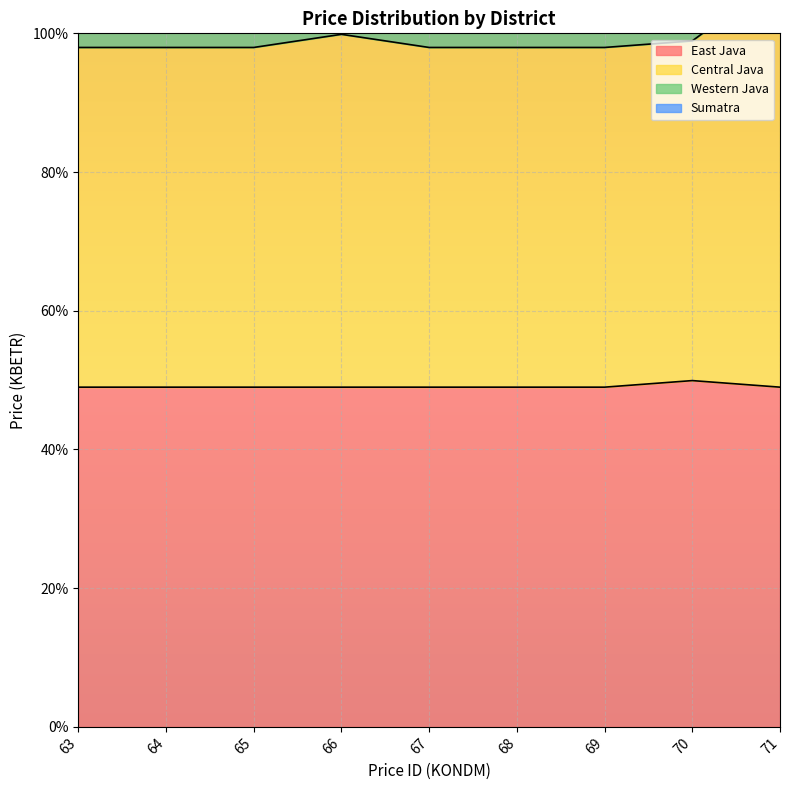

Is it true that East Java equals 49.0 at 68?

True